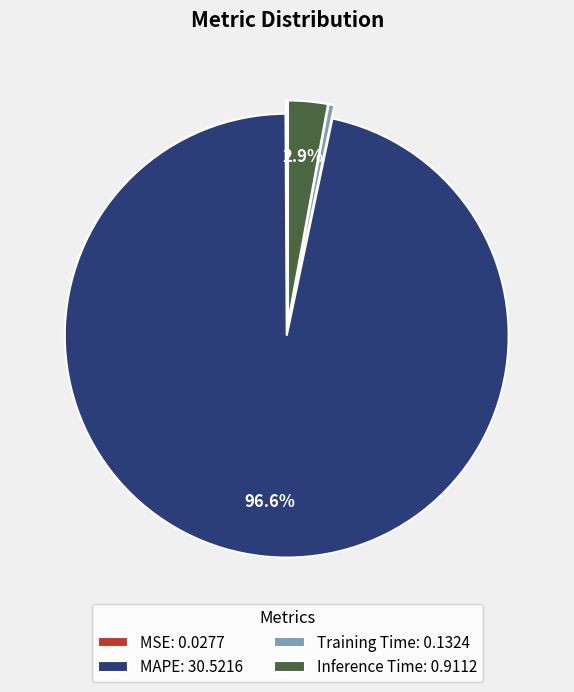

Between Inference Time: 0.9112 and MAPE: 30.5216, which is larger?

MAPE: 30.5216